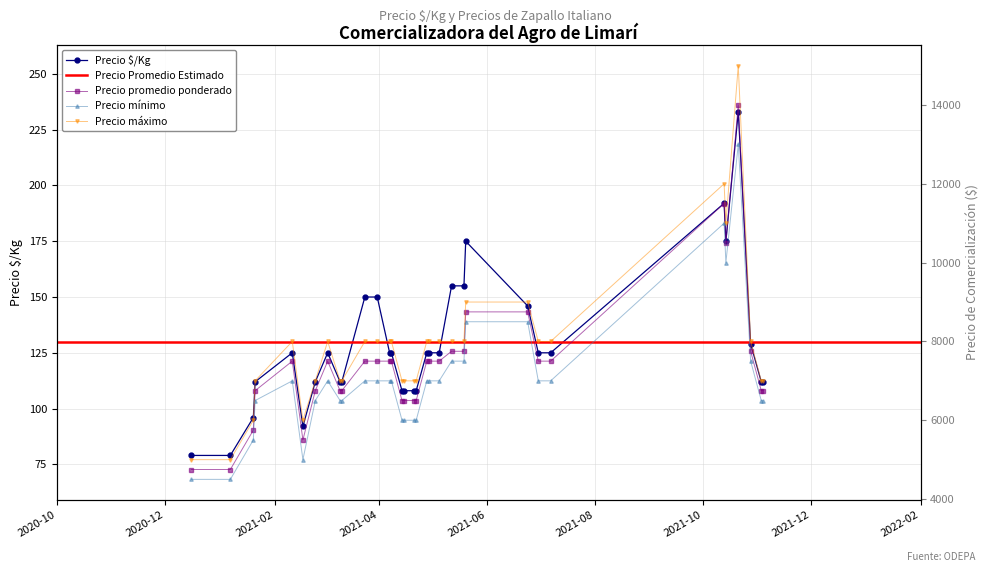

The value of Precio mínimo at 2021-11-03 is 6500. True or false?

True